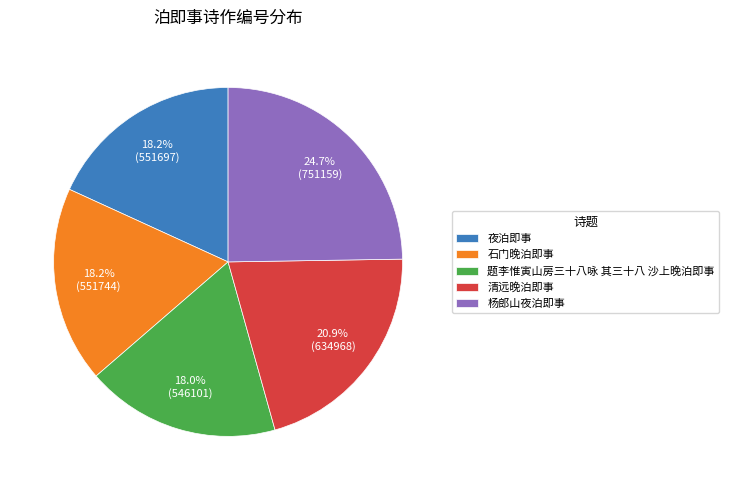

Is it true that 杨郎山夜泊即事 is 25% of the pie?

True